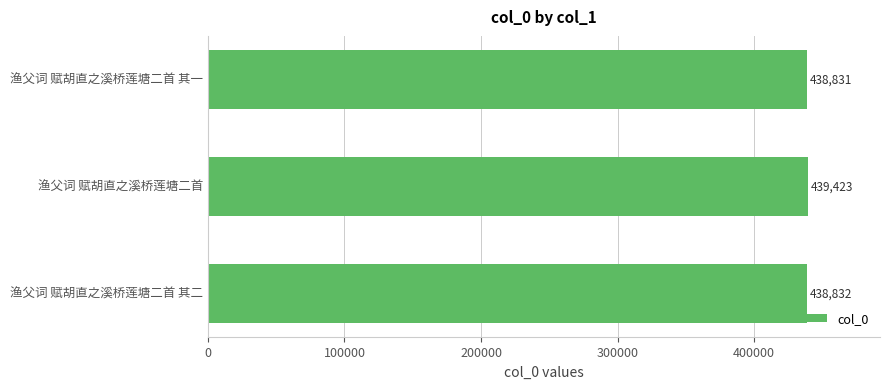

At which category does the chart reach its peak across all series?

渔父词 赋胡直之溪桥莲塘二首